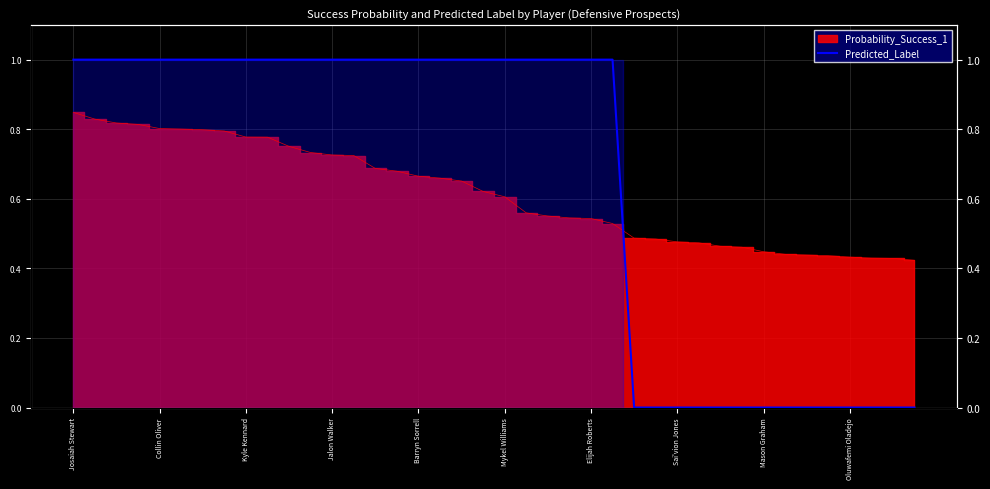

What is the maximum value shown in the chart?

1